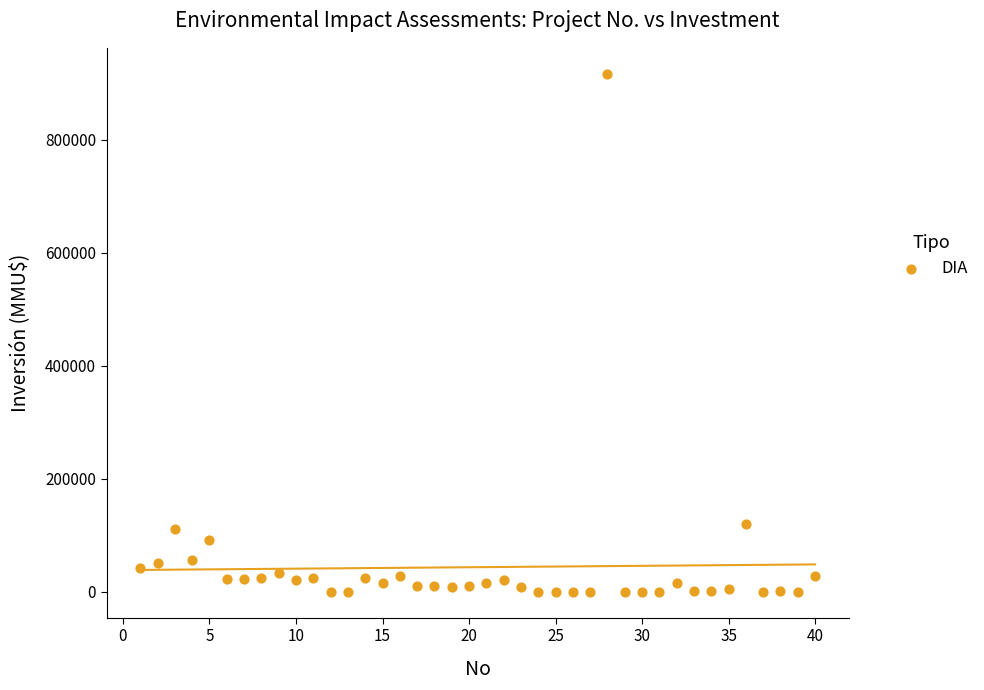

What is the range of Y values (max minus min)?

917000